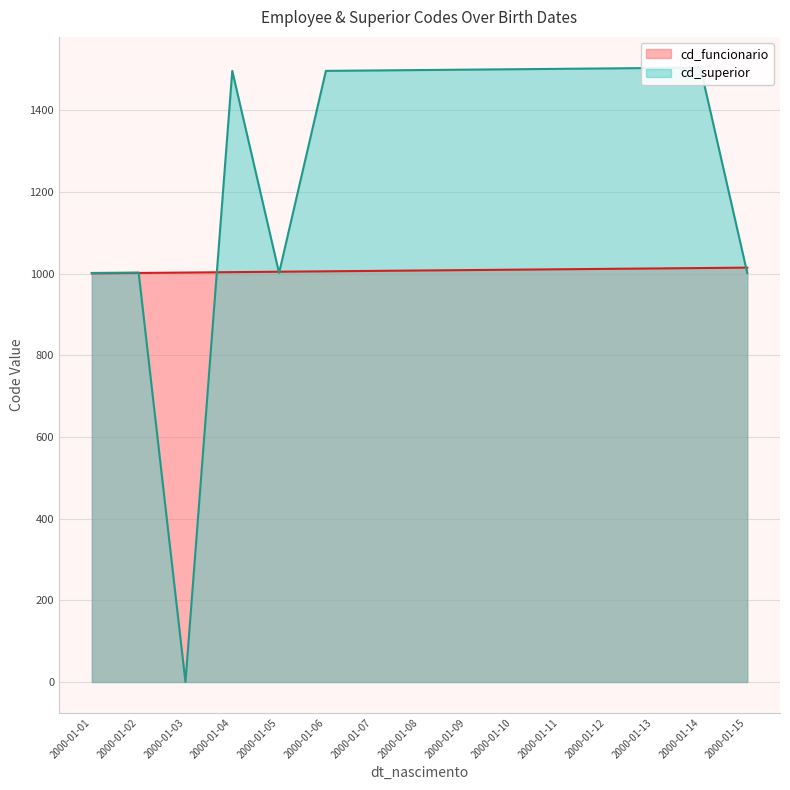

How many values in cd_superior are above zero?

14